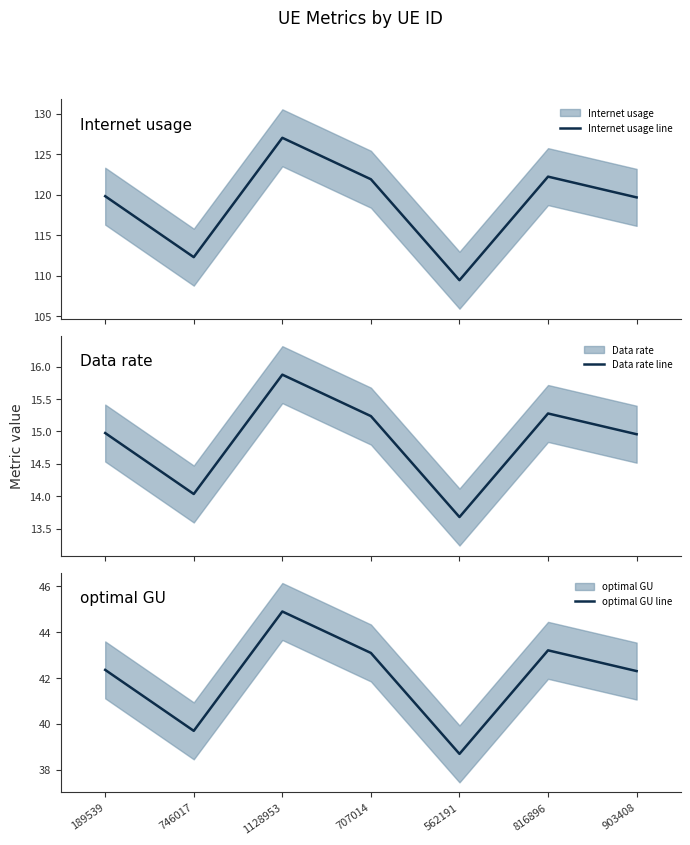

Which label corresponds to the smallest value in the chart?

562191